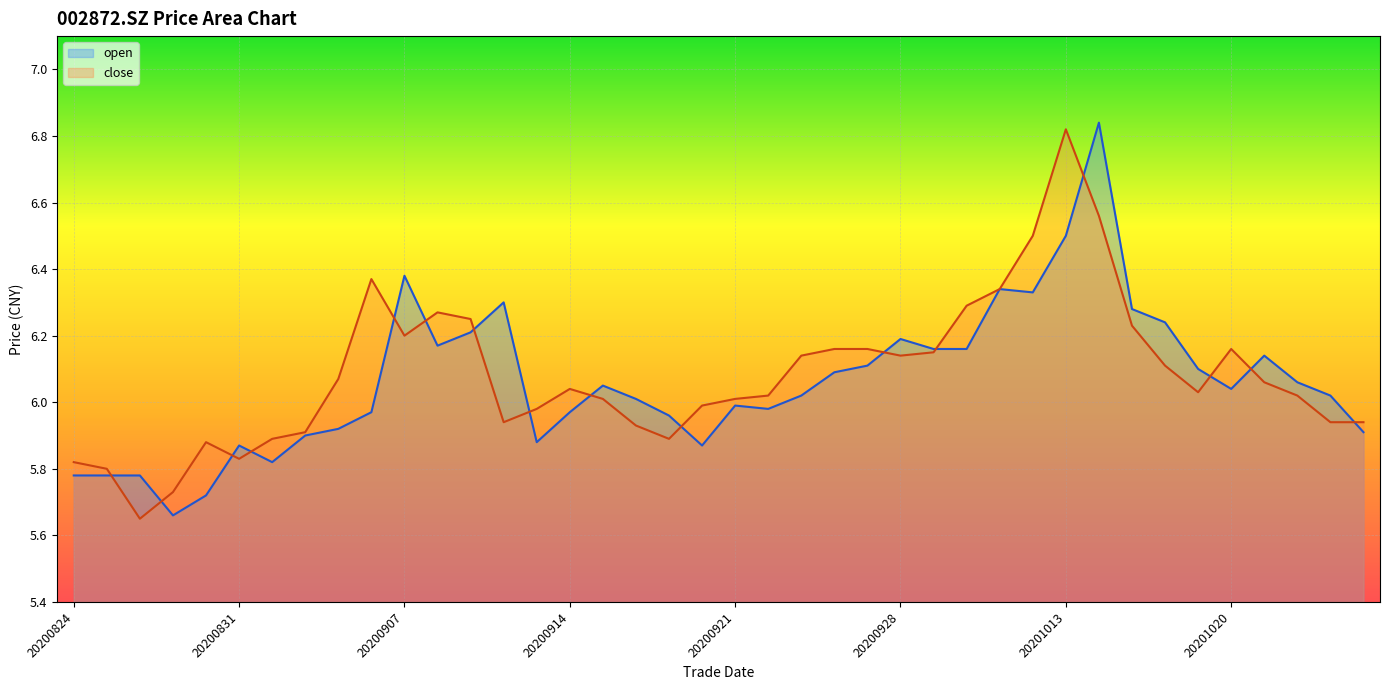

At which label is close closest to 6?

20200915